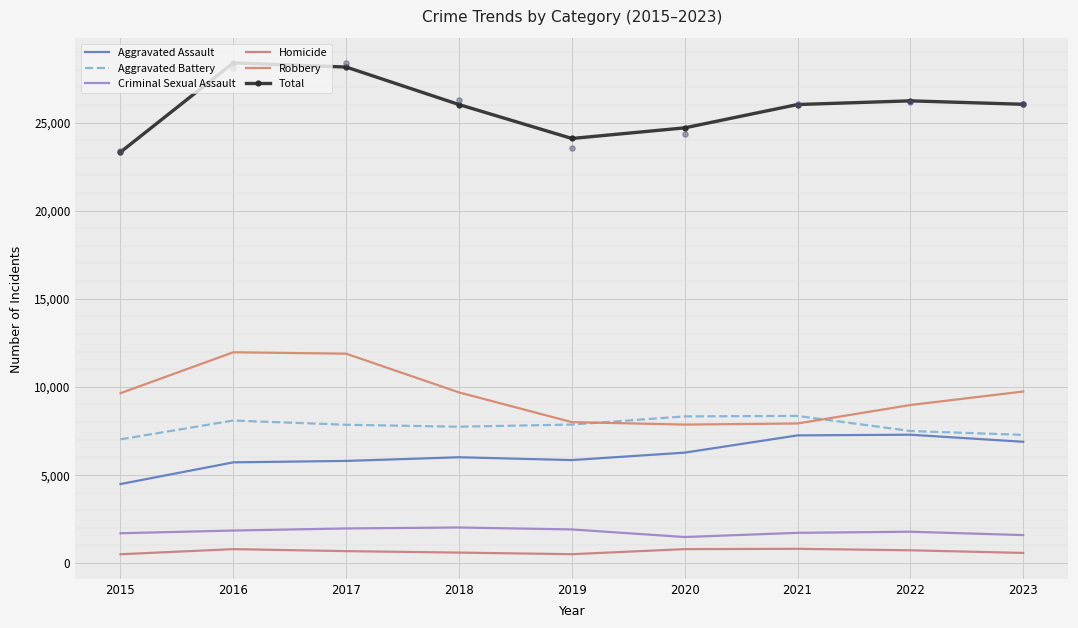

What are all the series names shown in the legend?

Aggravated Assault, Aggravated Battery, Criminal Sexual Assault, Homicide, Robbery, Total